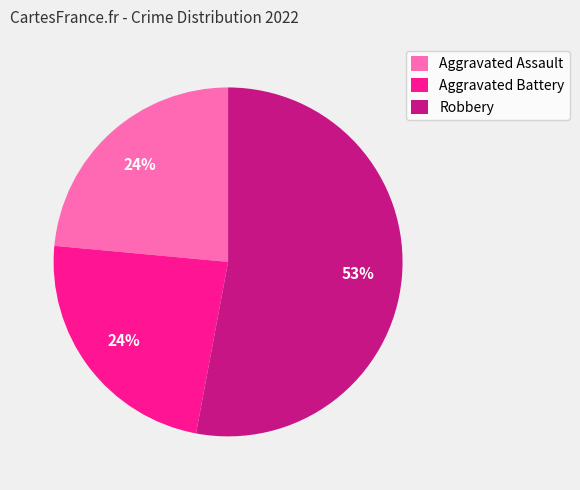

How many slices are in this pie chart?

3